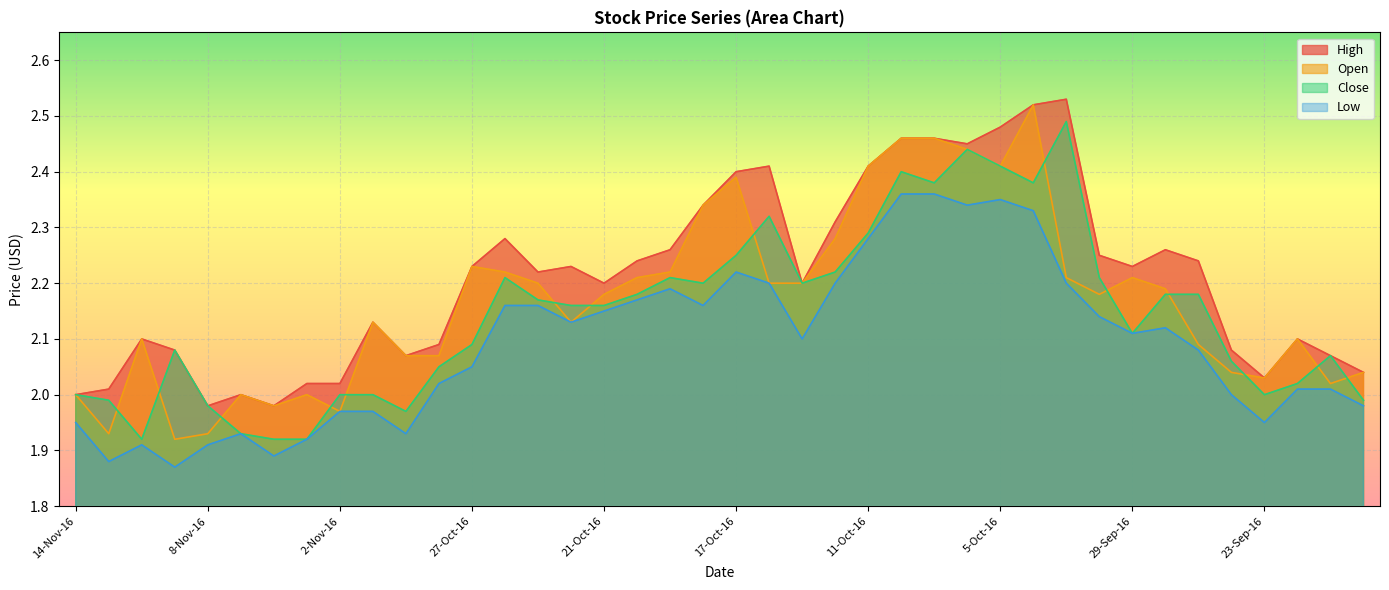

List the series in order of their peak value, lowest first.

Low, Close, Open, High